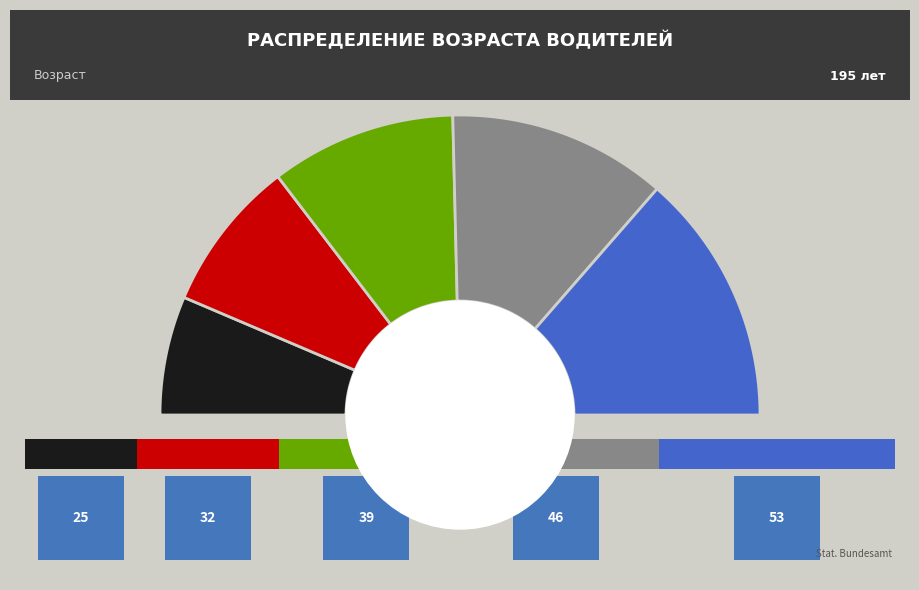

Count the number of slices in the pie.

5